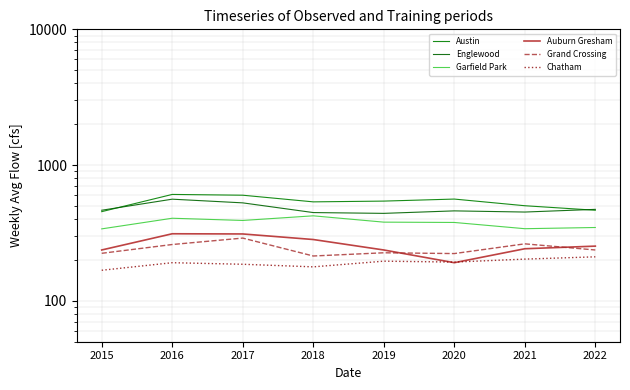

At which category is the sum across all series the highest?

2016